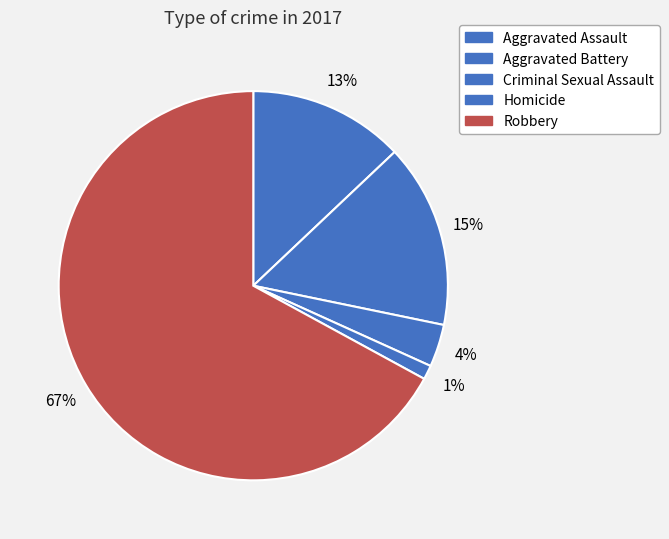

What percentage is the Aggravated Battery slice, to the nearest percent?

15%